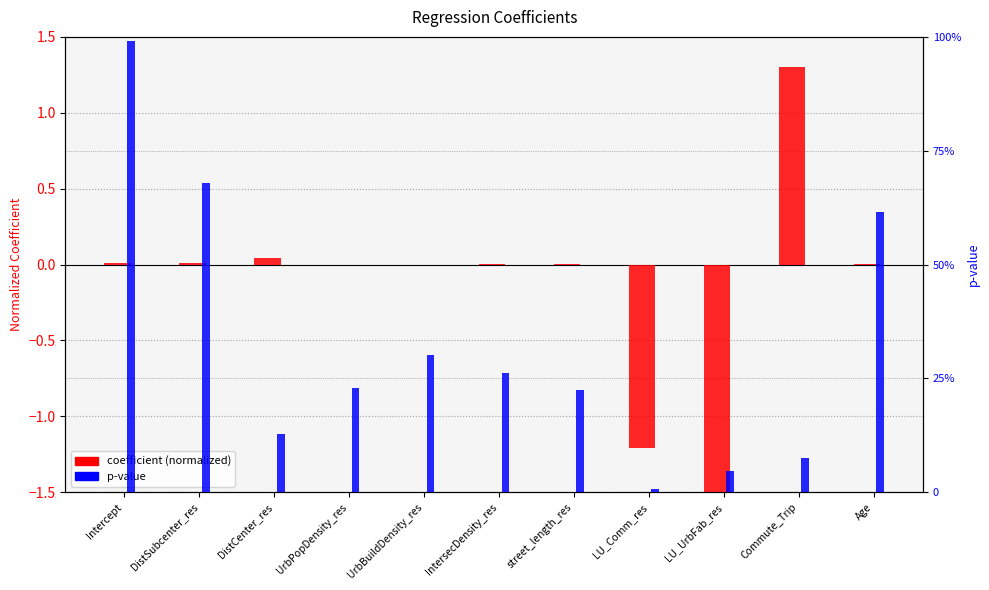

What is the total value across all series at UrbPopDensity_res?

0.2